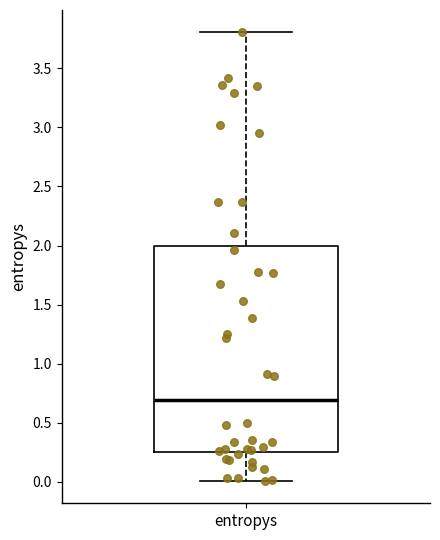

Read this box plot against the y-axis: the position of the median line, the range covered by the box, and the ends of both whiskers. The values are not printed on the chart, so give them approximately, as read against the axis.

median 0.70, box 0.25 to 2.00, whiskers 0.00 to 3.80